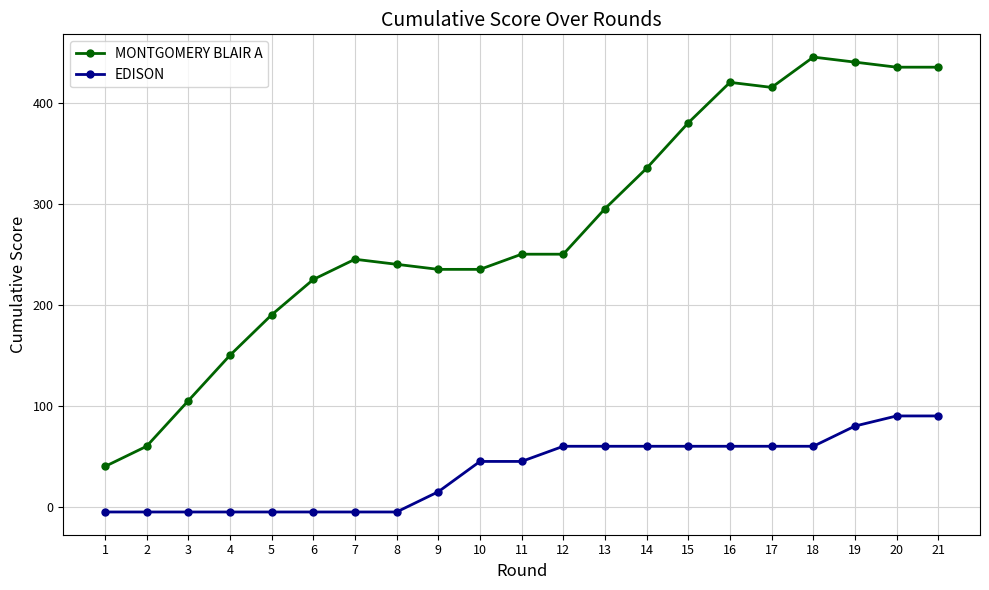

What is the greatest value displayed?

445